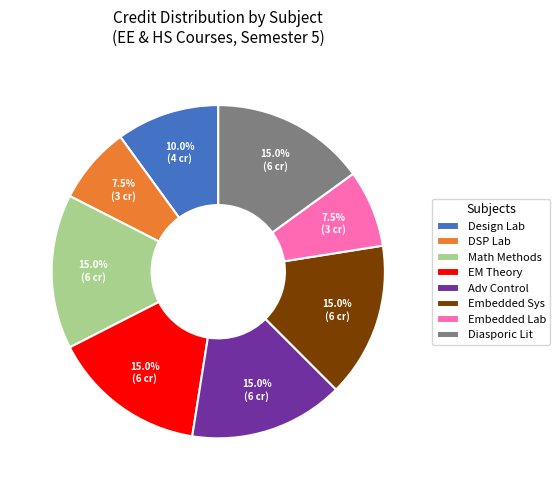

Combined, do Design Lab and DSP Lab account for over 50%?

No